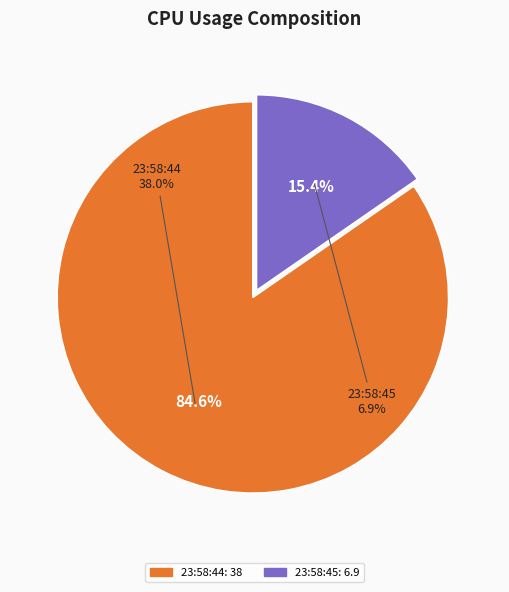

What is the largest slice in the pie chart?

Wed Oct 26 23:58:44 GMT 2022